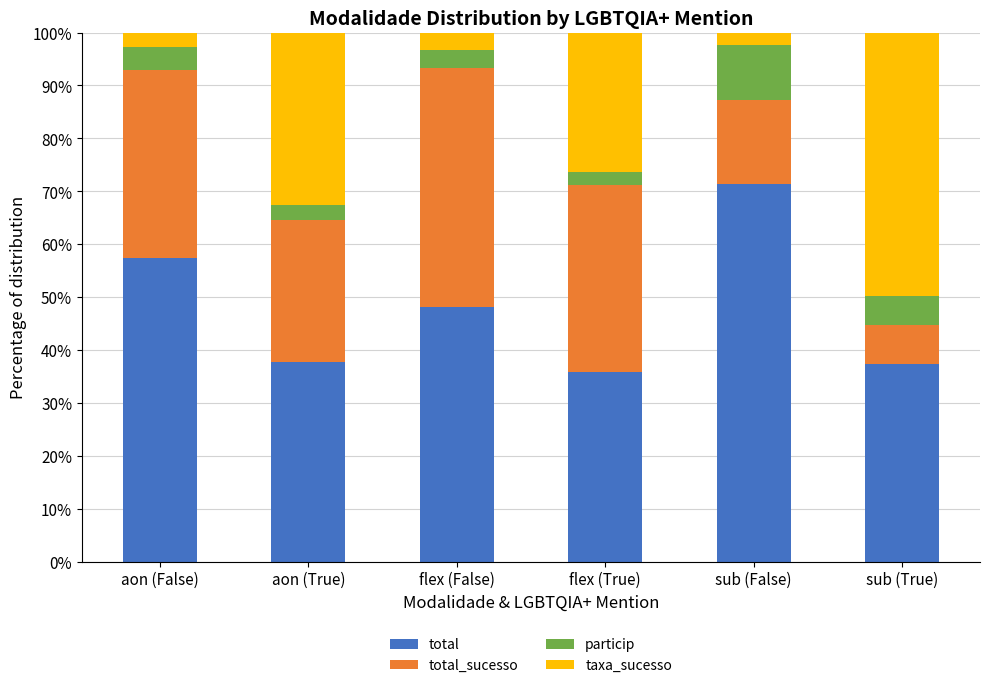

The total series shows 48.2 at flex (False). True or false?

True